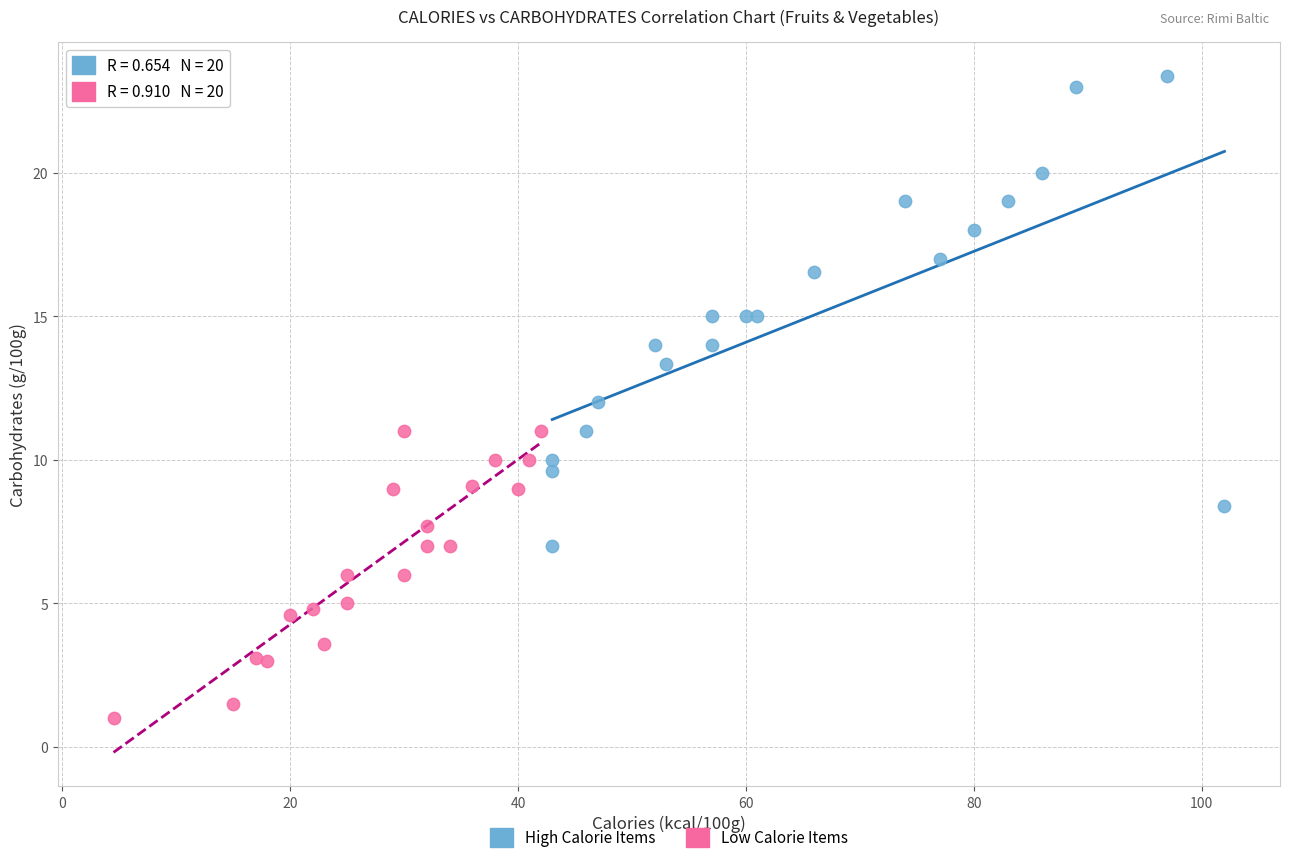

What are all the series names shown in the legend?

High Calorie Items, Low Calorie Items